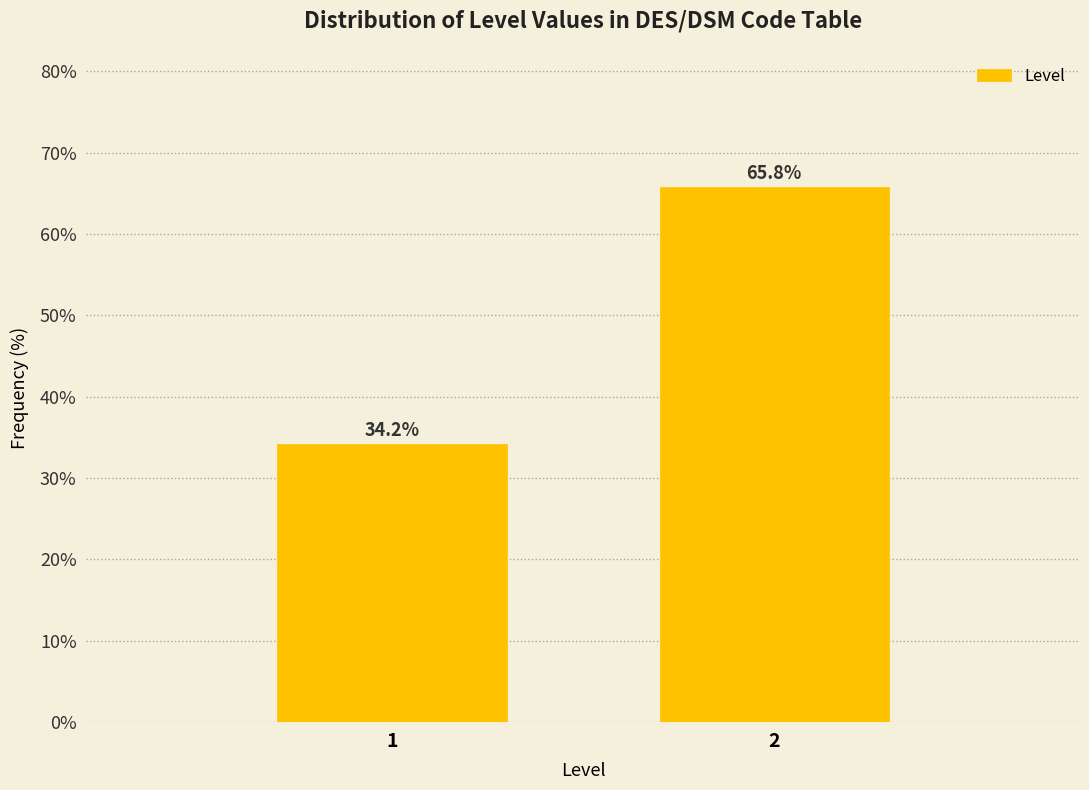

Reading left to right, extract all data points from this chart.

34.2	65.8